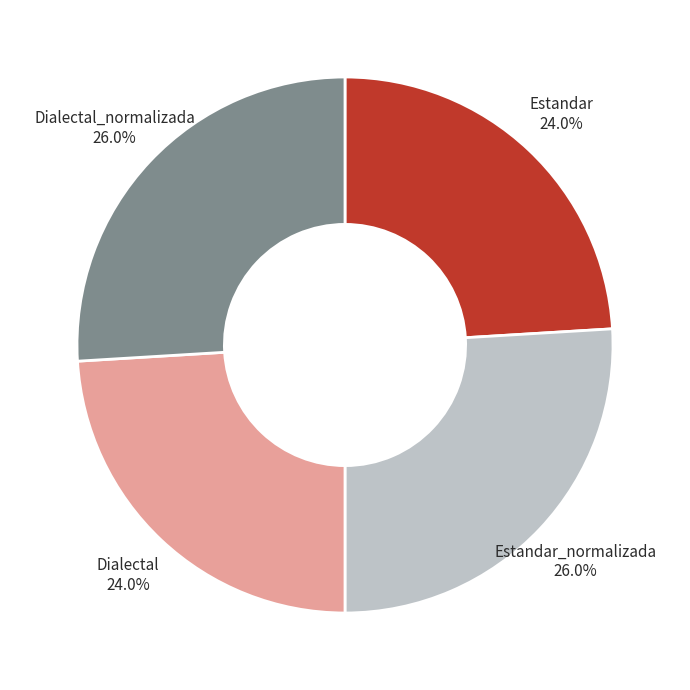

What portion of the pie excludes Dialectal_normalizada?

74.0%